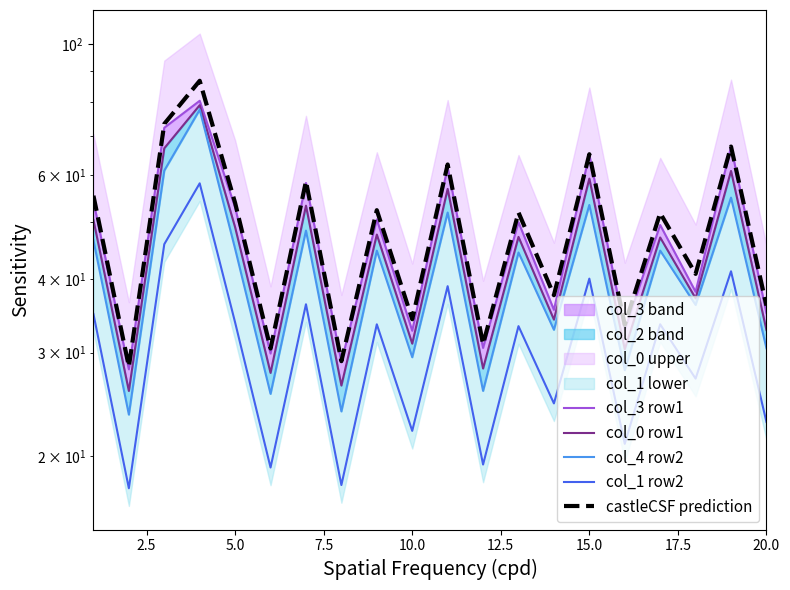

Which series has the widest spread of values?

castleCSF prediction